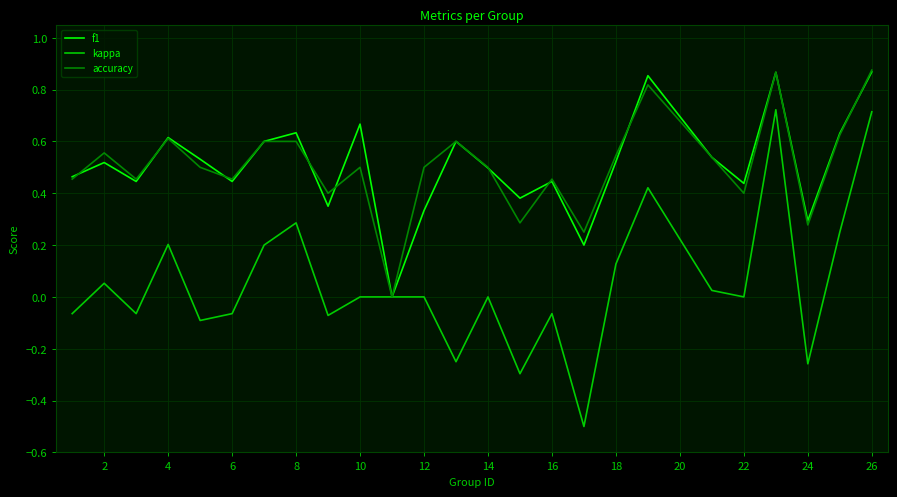

Does the chart display data point markers on the line(s)?

No